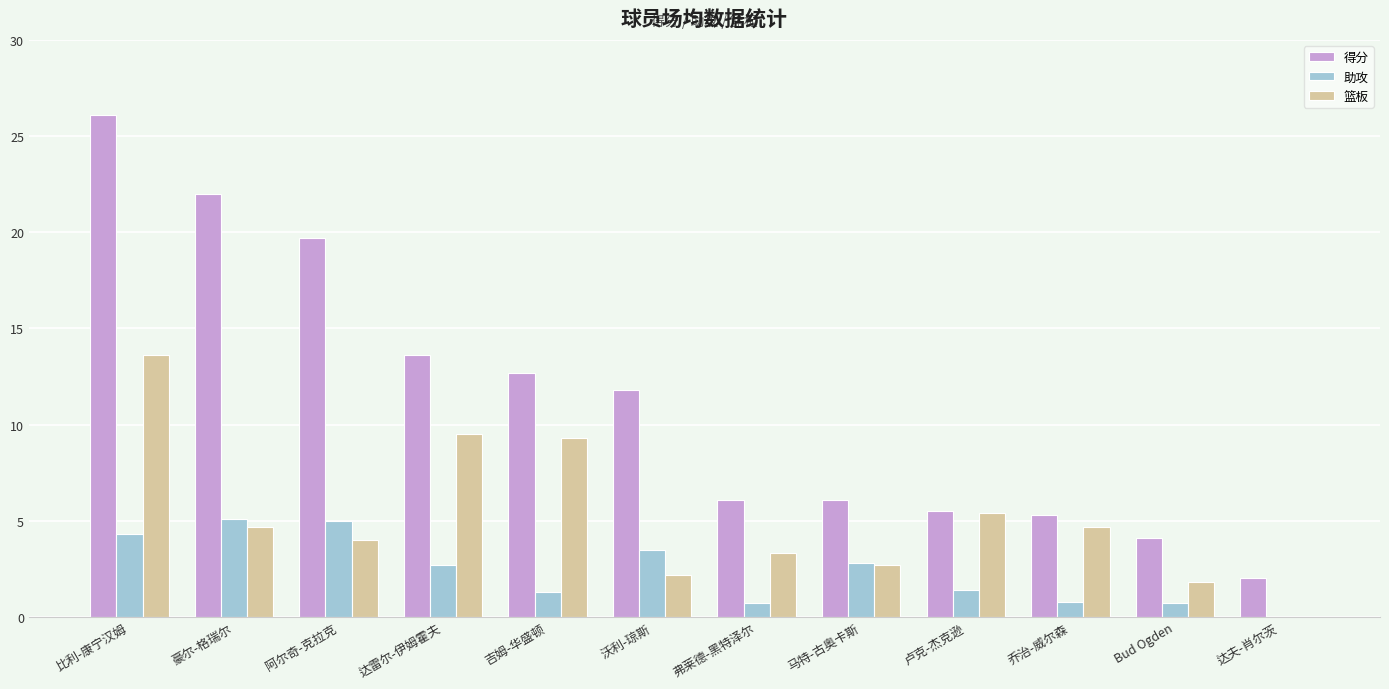

What is the sum of all 篮板 values?

61.2